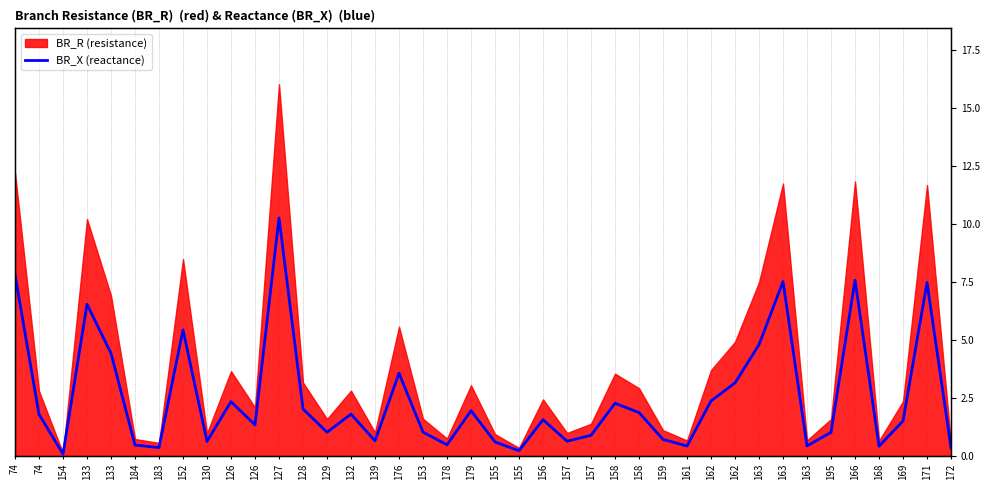

What is the minimum value shown in the chart?

0.1